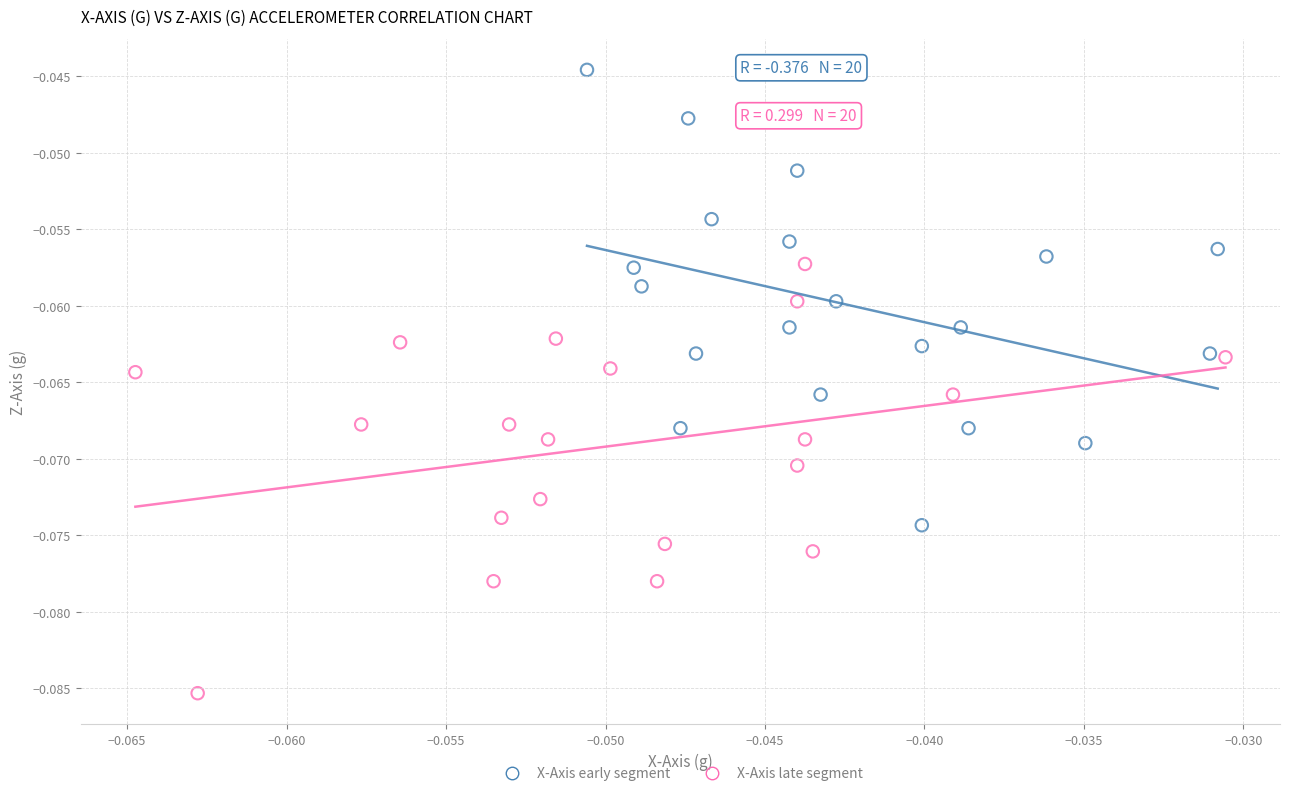

Which series reaches the minimum Y coordinate?

X-Axis late segment